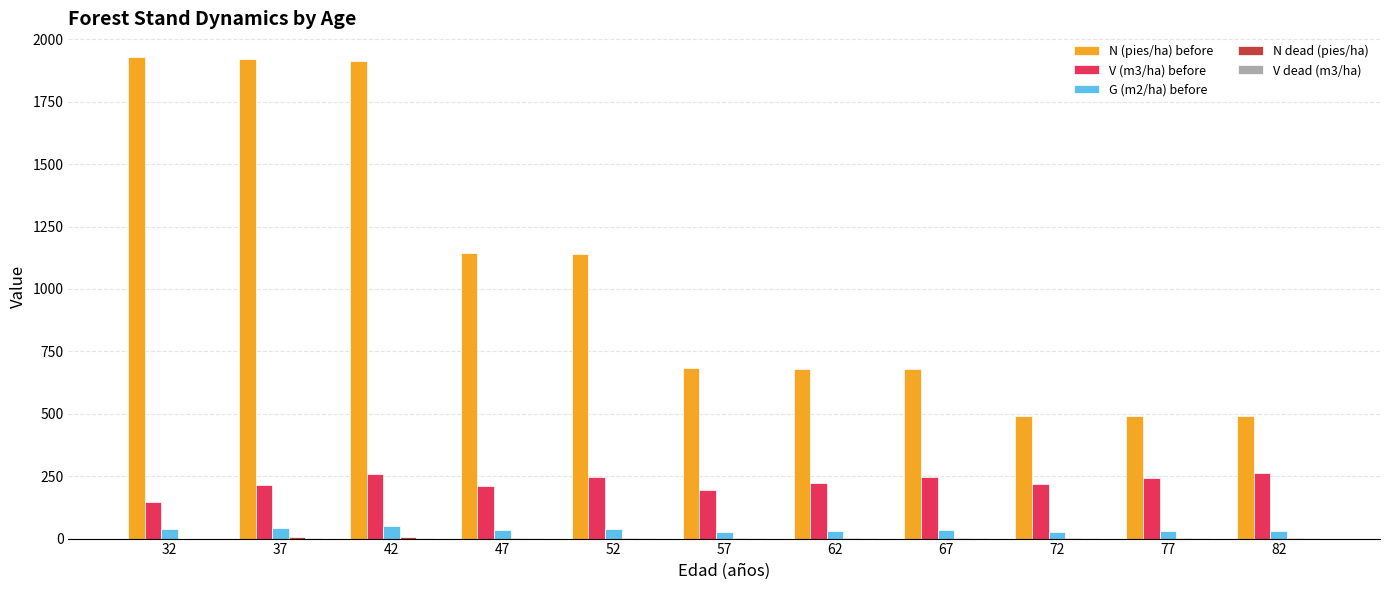

What is the highest value of the V (m3/ha) before series?

263.2